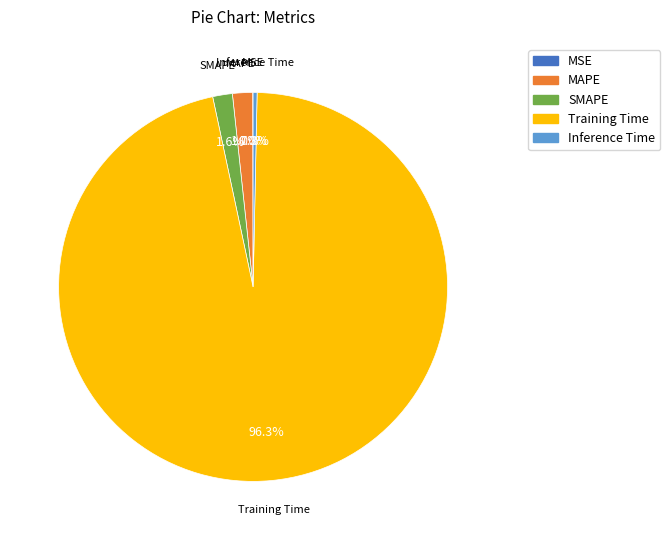

Which category has the biggest portion of the pie?

Training Time